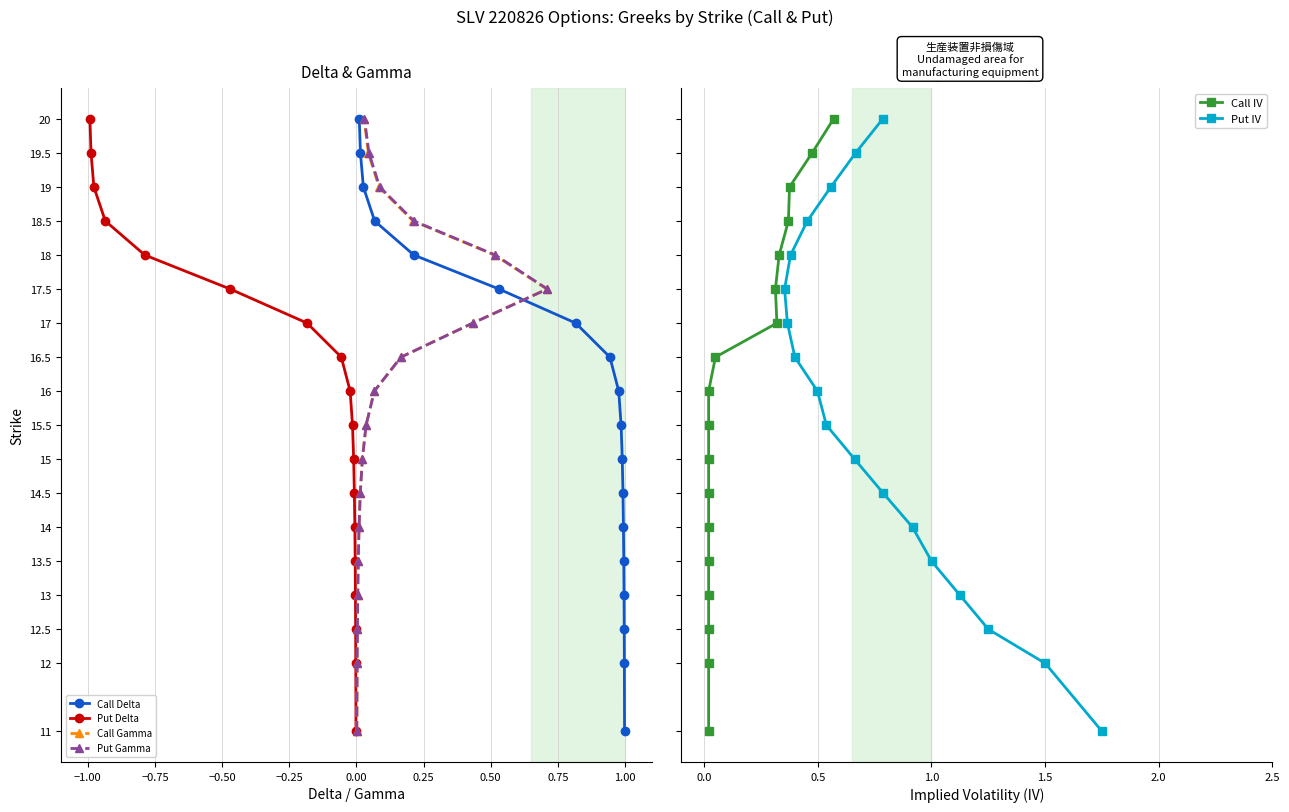

How many data points in Put Gamma are above 16?

8